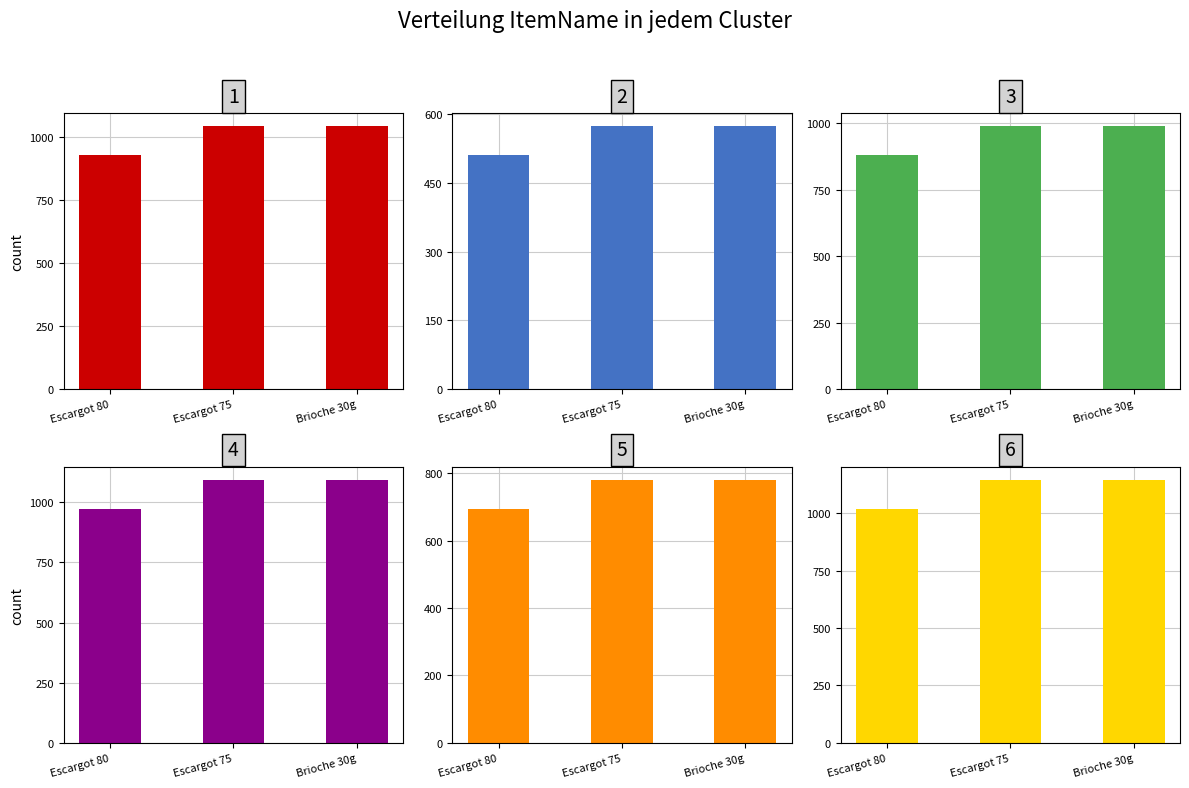

List the labels in order of value, largest first.

Escargot 75, Brioche 30g, Escargot 80